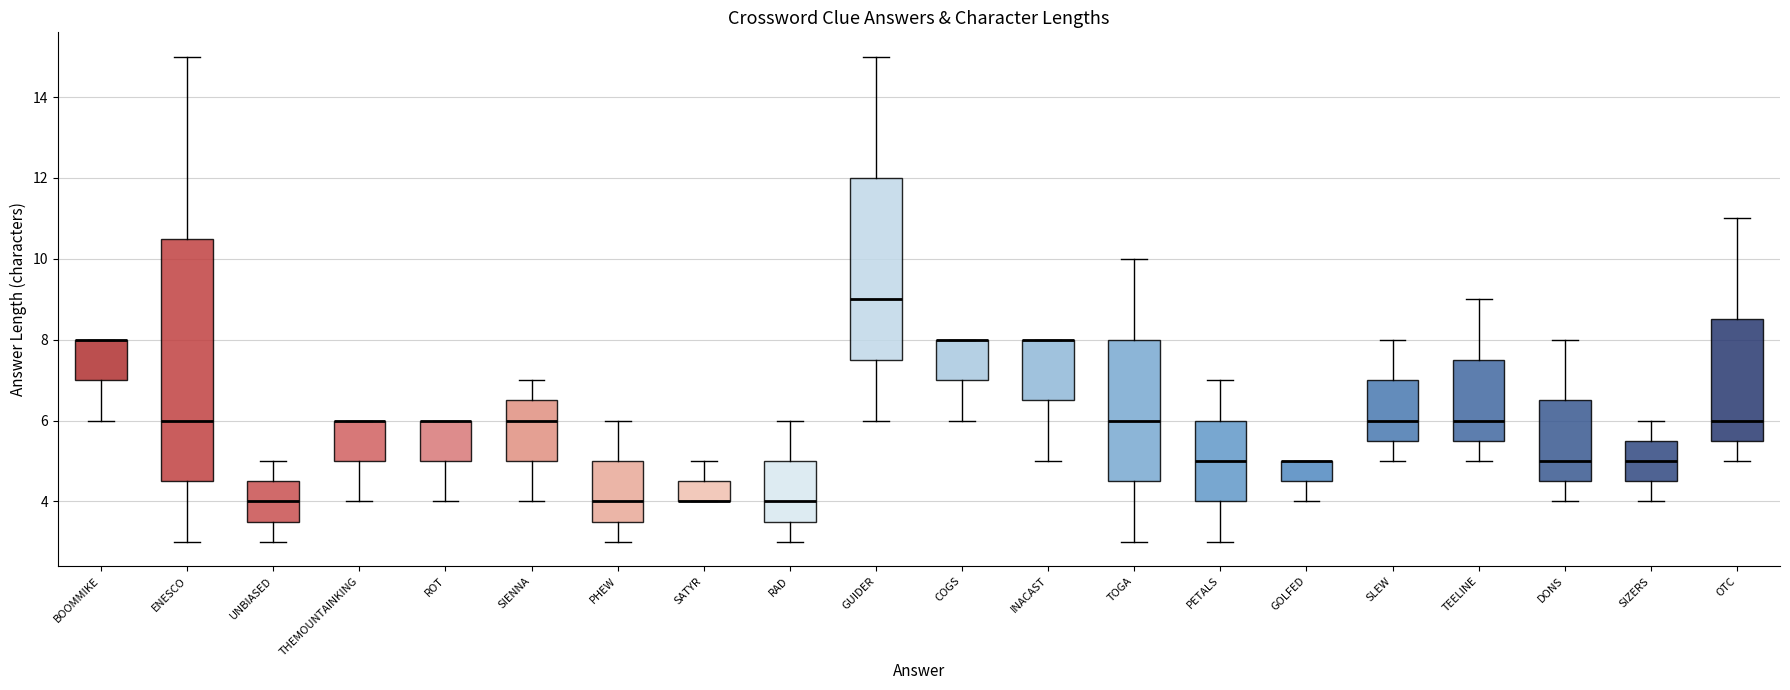

Reading left to right, transcribe this box plot: for each box, give where its median line is, the range the box spans, and where its two whiskers end, as read against the y-axis. The values are not printed on the chart, so give them approximately, as read against the axis.

BOOMMIKE: median 8.0 (drawn on the box's upper edge), box 7.0 to 8.0, whiskers 6.0 to 8.0
ENESCO: median 6.0, box 4.6 to 10.6, whiskers 3.0 to 15.0
UNBIASED: median 4.0, box 3.6 to 4.6, whiskers 3.0 to 5.0
THEMOUNTAINKING: median 6.0 (drawn on the box's upper edge), box 5.0 to 6.0, whiskers 4.0 to 6.0
ROT: median 6.0 (drawn on the box's upper edge), box 5.0 to 6.0, whiskers 4.0 to 6.0
SIENNA: median 6.0, box 5.0 to 6.6, whiskers 4.0 to 7.0
PHEW: median 4.0, box 3.6 to 5.0, whiskers 3.0 to 6.0
SATYR: median 4.0 (drawn on the box's lower edge), box 4.0 to 4.6, whiskers 4.0 to 5.0
RAD: median 4.0, box 3.6 to 5.0, whiskers 3.0 to 6.0
GUIDER: median 9.0, box 7.6 to 12.0, whiskers 6.0 to 15.0
COGS: median 8.0 (drawn on the box's upper edge), box 7.0 to 8.0, whiskers 6.0 to 8.0
INACAST: median 8.0 (drawn on the box's upper edge), box 6.6 to 8.0, whiskers 5.0 to 8.0
TOGA: median 6.0, box 4.6 to 8.0, whiskers 3.0 to 10.0
PETALS: median 5.0, box 4.0 to 6.0, whiskers 3.0 to 7.0
GOLFED: median 5.0 (drawn on the box's upper edge), box 4.6 to 5.0, whiskers 4.0 to 5.0
SLEW: median 6.0, box 5.6 to 7.0, whiskers 5.0 to 8.0
TEELINE: median 6.0, box 5.6 to 7.6, whiskers 5.0 to 9.0
DONS: median 5.0, box 4.6 to 6.6, whiskers 4.0 to 8.0
SIZERS: median 5.0, box 4.6 to 5.6, whiskers 4.0 to 6.0
OTC: median 6.0, box 5.6 to 8.6, whiskers 5.0 to 11.0